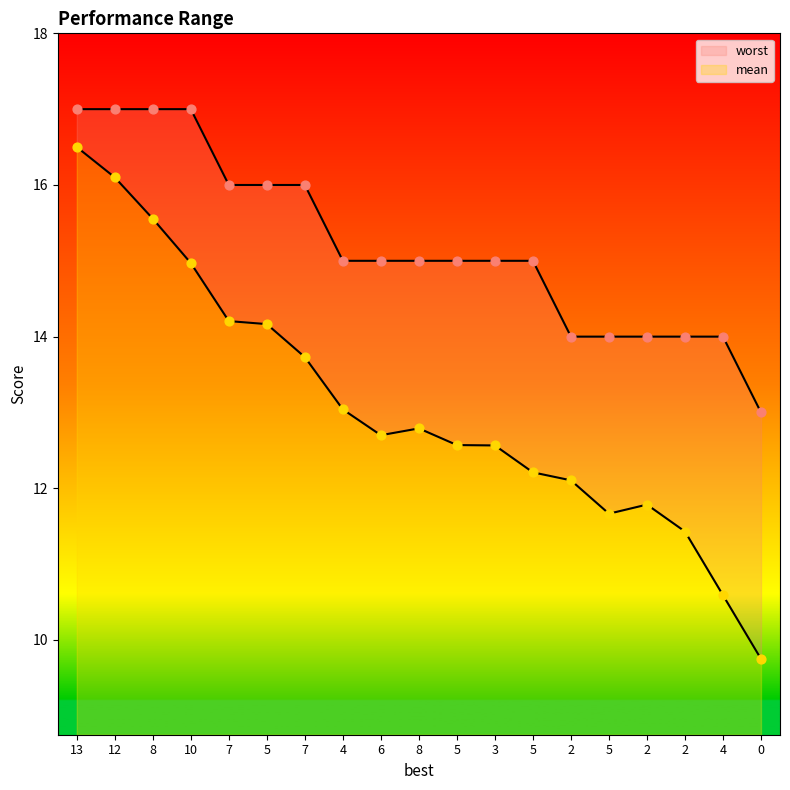

What are all the series names shown in the legend?

mean, worst